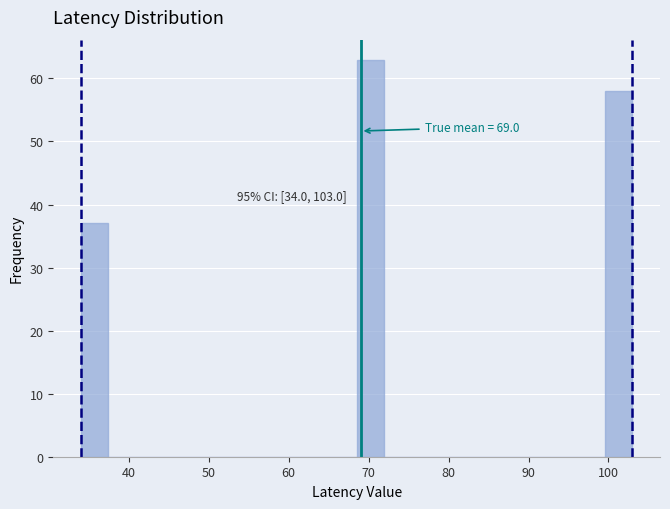

Around what value on the x-axis is the tallest bar? Give the approximate position of its centre, as read against the axis.

70